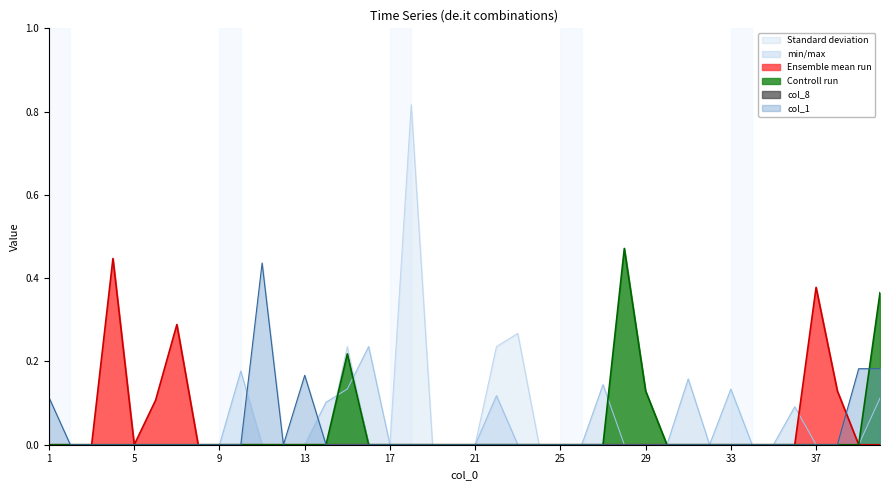

Reading left to right, extract all data points from this chart.

col_4: 0.0	0.0	0.0	0.0	0.0	0.0	0.0	0.0	0.0	0.0	0.0	0.0	0.0	0.0	0.2	0.0	0.0	0.8	0.0	0.0	0.0	0.2	0.3	0.0	0.0	0.0	0.0	0.0	0.0	0.0	0.0	0.0	0.0	0.0	0.0	0.0	0.0	0.0	0.0	0.0
col_3: 0.0	0.0	0.0	0.0	0.0	0.0	0.0	0.0	0.0	0.2	0.0	0.0	0.0	0.1	0.1	0.2	0.0	0.0	0.0	0.0	0.0	0.1	0.0	0.0	0.0	0.0	0.1	0.0	0.0	0.0	0.2	0.0	0.1	0.0	0.0	0.1	0.0	0.0	0.0	0.1
col_6: 0.0	0.0	0.0	0.4	0.0	0.1	0.3	0.0	0.0	0.0	0.0	0.0	0.0	0.0	0.0	0.0	0.0	0.0	0.0	0.0	0.0	0.0	0.0	0.0	0.0	0.0	0.0	0.0	0.0	0.0	0.0	0.0	0.0	0.0	0.0	0.0	0.4	0.1	0.0	0.0
col_7: 0.0	0.0	0.0	0.0	0.0	0.0	0.0	0.0	0.0	0.0	0.0	0.0	0.0	0.0	0.2	0.0	0.0	0.0	0.0	0.0	0.0	0.0	0.0	0.0	0.0	0.0	0.0	0.5	0.1	0.0	0.0	0.0	0.0	0.0	0.0	0.0	0.0	0.0	0.0	0.4
col_1: 0.1	0.0	0.0	0.0	0.0	0.0	0.0	0.0	0.0	0.0	0.4	0.0	0.2	0.0	0.0	0.0	0.0	0.0	0.0	0.0	0.0	0.0	0.0	0.0	0.0	0.0	0.0	0.0	0.0	0.0	0.0	0.0	0.0	0.0	0.0	0.0	0.0	0.0	0.2	0.2